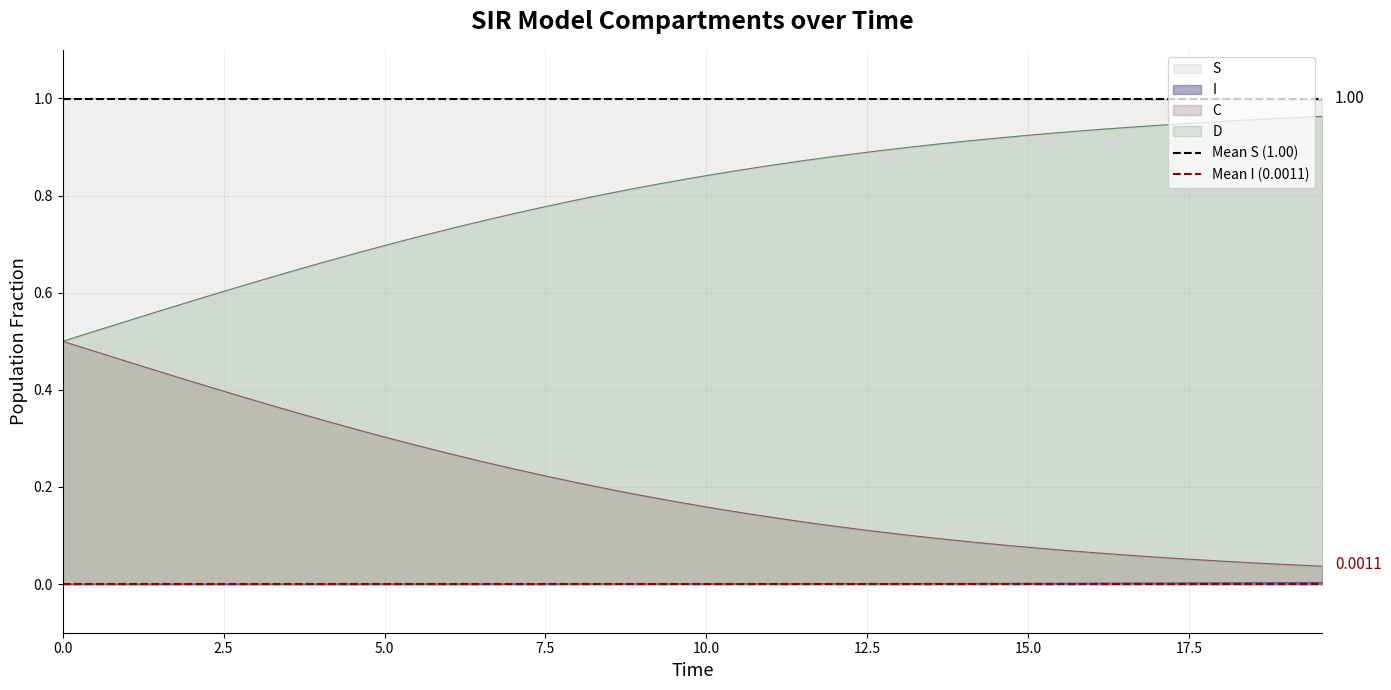

True or false: C and I intersect in this chart.

False